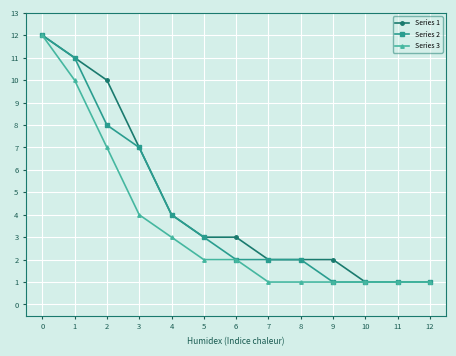

Between 0 and 4, which series saw the biggest shift?

Series 3